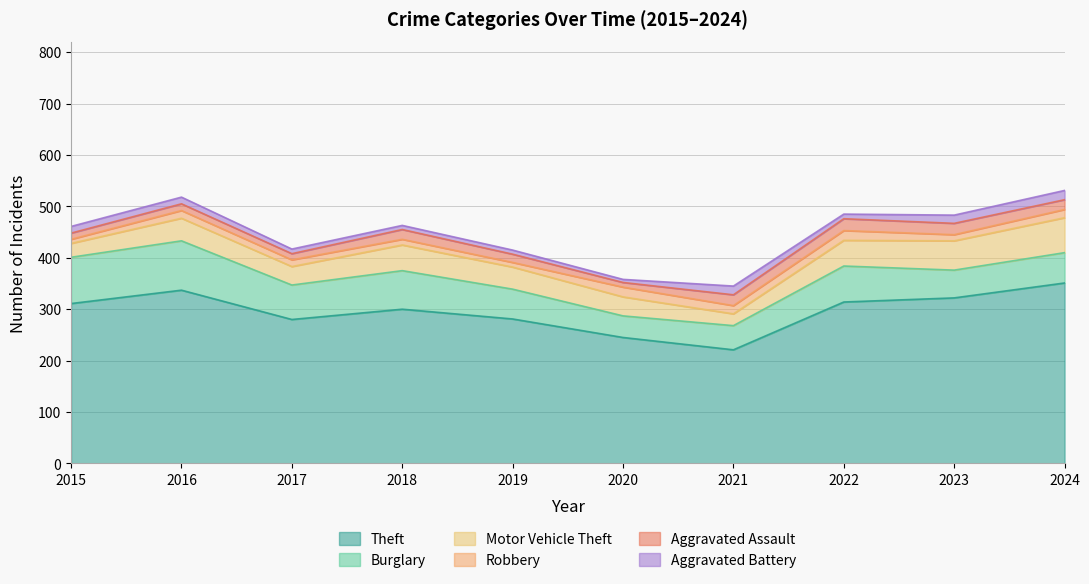

The Aggravated Battery series shows 8 at 2019. True or false?

True